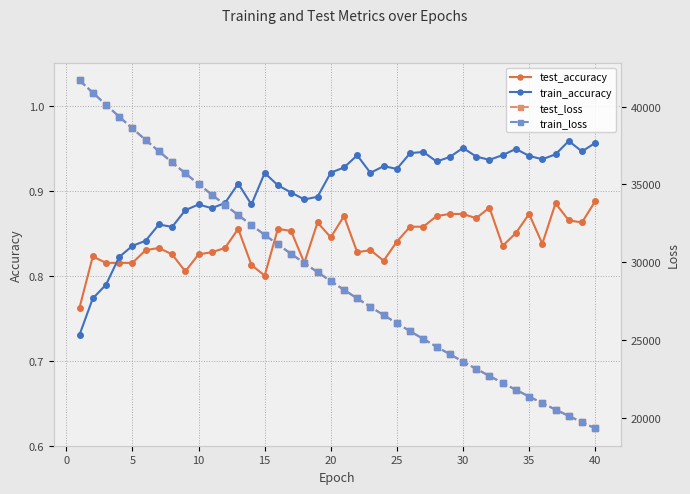

Which series has the largest range (max minus min)?

train_loss